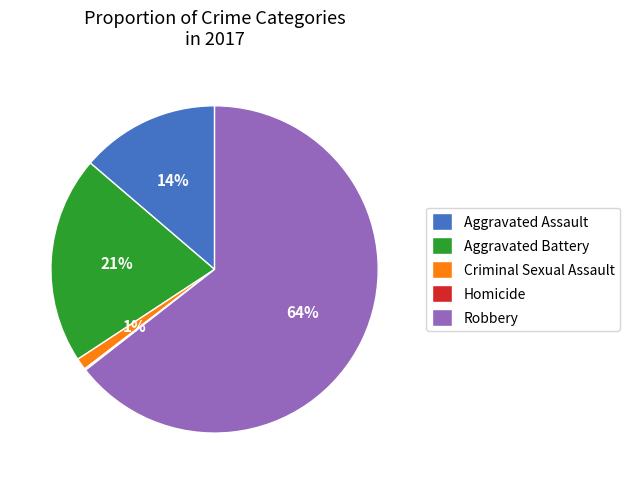

Between Robbery and Criminal Sexual Assault, which is larger?

Robbery